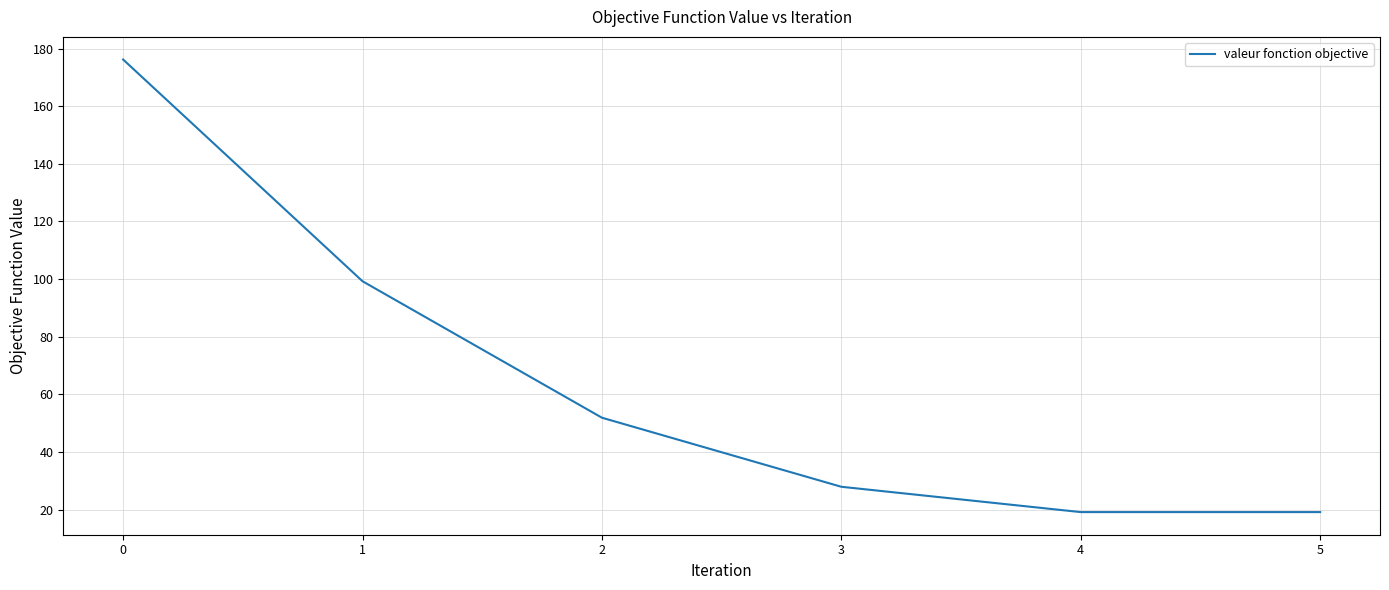

Reading left to right, extract all data points from this chart.

0=176.2	1=99.3	2=51.9	3=28.0	4=19.2	5=19.2